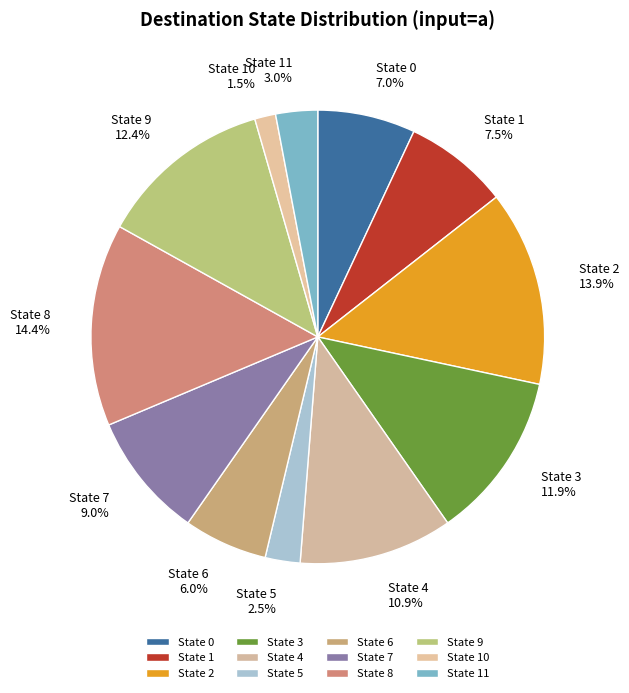

Do State 9 and State 0 together represent more than half of the pie?

No